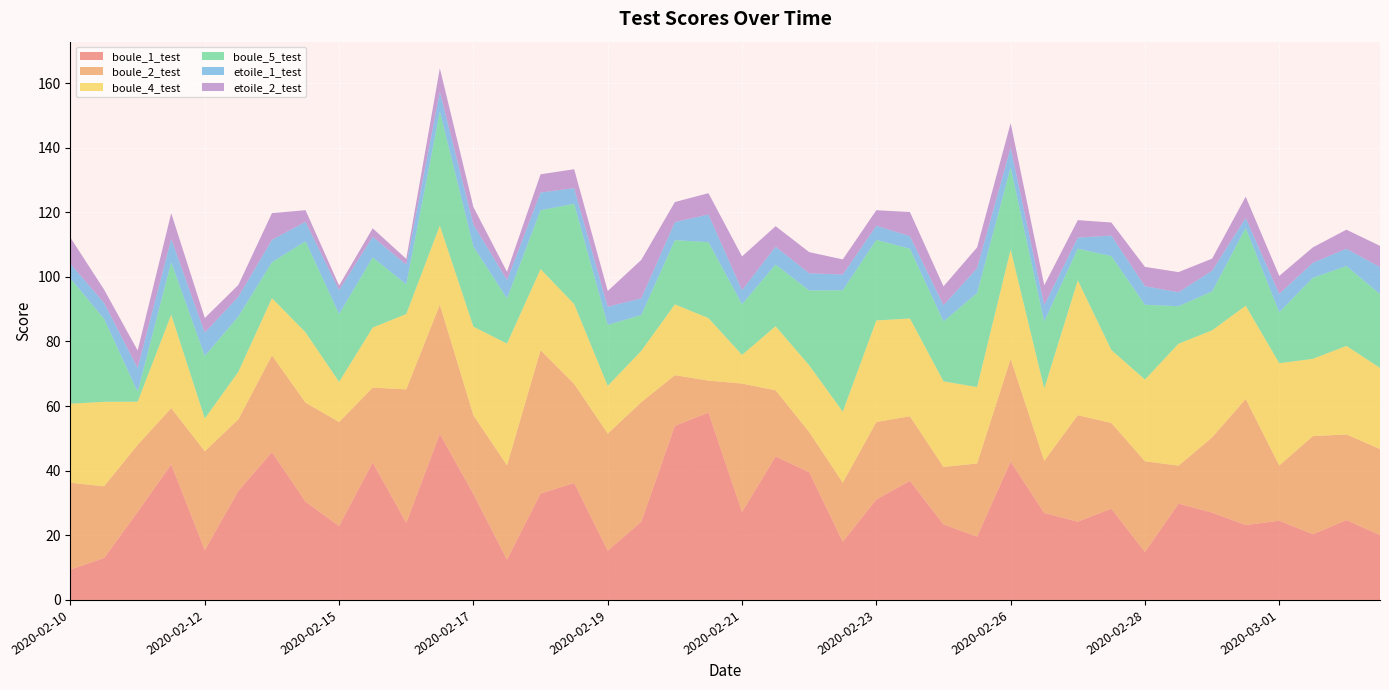

Reading left to right, what are all the values shown in this chart?

boule_1_test: 2020-02-10=9.4	2020-02-13=13.0	2020-02-16=27.2	2020-02-19=42.0	2020-02-12=15.4	2020-02-15=33.7	2020-02-18=45.7	2020-02-21=30.4	2020-02-15=22.9	2020-02-17=42.5	2020-02-20=23.9	2020-02-23=51.4	2020-02-17=32.8	2020-02-20=12.5	2020-02-23=32.9	2020-02-25=36.2	2020-02-19=15.2	2020-02-22=24.2	2020-02-25=53.9	2020-02-28=58.0	2020-02-21=27.2	2020-02-24=44.4	2020-02-27=39.5	2020-03-01=18.0	2020-02-23=31.1	2020-02-26=36.9	2020-02-29=23.4	2020-03-03=19.6	2020-02-26=42.8	2020-02-29=26.9	2020-03-03=24.2	2020-03-05=28.2	2020-02-28=14.8	2020-03-02=29.8	2020-03-05=27.0	2020-03-07=23.2	2020-03-01=24.5	2020-03-04=20.3	2020-03-07=24.7	2020-03-10=20.1
boule_2_test: 2020-02-10=26.8	2020-02-13=22.2	2020-02-16=20.8	2020-02-19=17.4	2020-02-12=30.6	2020-02-15=22.2	2020-02-18=30.0	2020-02-21=30.6	2020-02-15=32.2	2020-02-17=23.2	2020-02-20=41.3	2020-02-23=40.0	2020-02-17=24.4	2020-02-20=29.2	2020-02-23=44.4	2020-02-25=30.7	2020-02-19=36.2	2020-02-22=37.0	2020-02-25=15.7	2020-02-28=9.9	2020-02-21=39.8	2020-02-24=20.5	2020-02-27=12.5	2020-03-01=18.3	2020-02-23=24.0	2020-02-26=20.0	2020-02-29=17.8	2020-03-03=22.6	2020-02-26=31.8	2020-02-29=16.1	2020-03-03=32.9	2020-03-05=26.5	2020-02-28=28.1	2020-03-02=11.8	2020-03-05=23.3	2020-03-07=39.0	2020-03-01=17.1	2020-03-04=30.4	2020-03-07=26.5	2020-03-10=26.7
boule_4_test: 2020-02-10=24.5	2020-02-13=26.1	2020-02-16=13.4	2020-02-19=28.9	2020-02-12=10.1	2020-02-15=14.7	2020-02-18=17.7	2020-02-21=21.8	2020-02-15=12.4	2020-02-17=18.6	2020-02-20=23.3	2020-02-23=24.5	2020-02-17=27.4	2020-02-20=37.7	2020-02-23=25.1	2020-02-25=24.7	2020-02-19=14.8	2020-02-22=15.9	2020-02-25=21.9	2020-02-28=19.3	2020-02-21=8.9	2020-02-24=19.8	2020-02-27=20.6	2020-03-01=22.0	2020-02-23=31.4	2020-02-26=30.3	2020-02-29=26.5	2020-03-03=23.7	2020-02-26=33.8	2020-02-29=22.4	2020-03-03=41.7	2020-03-05=22.6	2020-02-28=25.3	2020-03-02=37.7	2020-03-05=33.2	2020-03-07=28.9	2020-03-01=31.7	2020-03-04=23.9	2020-03-07=27.4	2020-03-10=25.1
boule_5_test: 2020-02-10=38.8	2020-02-13=25.7	2020-02-16=3.1	2020-02-19=16.3	2020-02-12=19.4	2020-02-15=17.1	2020-02-18=11.1	2020-02-21=28.2	2020-02-15=21.0	2020-02-17=21.7	2020-02-20=9.2	2020-02-23=35.3	2020-02-17=24.8	2020-02-20=14.0	2020-02-23=18.2	2020-02-25=31.0	2020-02-19=18.9	2020-02-22=11.1	2020-02-25=19.9	2020-02-28=23.5	2020-02-21=15.7	2020-02-24=19.1	2020-02-27=23.2	2020-03-01=37.6	2020-02-23=25.0	2020-02-26=21.6	2020-02-29=18.5	2020-03-03=29.1	2020-02-26=25.4	2020-02-29=20.7	2020-03-03=9.8	2020-03-05=29.1	2020-02-28=23.2	2020-03-02=11.6	2020-03-05=12.0	2020-03-07=24.1	2020-03-01=15.8	2020-03-04=25.1	2020-03-07=24.7	2020-03-10=22.8
etoile_1_test: 2020-02-10=4.5	2020-02-13=4.9	2020-02-16=7.4	2020-02-19=7.3	2020-02-12=7.2	2020-02-15=6.2	2020-02-18=6.9	2020-02-21=6.0	2020-02-15=7.4	2020-02-17=6.4	2020-02-20=6.1	2020-02-23=6.1	2020-02-17=6.9	2020-02-20=5.7	2020-02-23=5.5	2020-02-25=4.9	2020-02-19=5.6	2020-02-22=5.2	2020-02-25=5.6	2020-02-28=8.6	2020-02-21=4.4	2020-02-24=5.6	2020-02-27=5.3	2020-03-01=4.9	2020-02-23=4.4	2020-02-26=3.9	2020-02-29=5.0	2020-03-03=7.7	2020-02-26=6.2	2020-02-29=5.1	2020-03-03=3.4	2020-03-05=6.4	2020-02-28=5.8	2020-03-02=4.3	2020-03-05=6.4	2020-03-07=3.1	2020-03-01=5.7	2020-03-04=4.7	2020-03-07=5.4	2020-03-10=8.4
etoile_2_test: 2020-02-10=8.1	2020-02-13=4.1	2020-02-16=5.4	2020-02-19=7.9	2020-02-12=4.5	2020-02-15=3.6	2020-02-18=8.3	2020-02-21=3.6	2020-02-15=1.4	2020-02-17=2.6	2020-02-20=1.8	2020-02-23=7.3	2020-02-17=5.4	2020-02-20=2.5	2020-02-23=5.6	2020-02-25=5.8	2020-02-19=4.8	2020-02-22=11.9	2020-02-25=6.2	2020-02-28=6.6	2020-02-21=10.4	2020-02-24=6.3	2020-02-27=6.5	2020-03-01=4.7	2020-02-23=4.8	2020-02-26=7.5	2020-02-29=5.8	2020-03-03=6.4	2020-02-26=7.6	2020-02-29=6.1	2020-03-03=5.4	2020-03-05=4.1	2020-02-28=6.0	2020-03-02=6.2	2020-03-05=3.7	2020-03-07=6.6	2020-03-01=5.6	2020-03-04=4.8	2020-03-07=5.9	2020-03-10=6.6